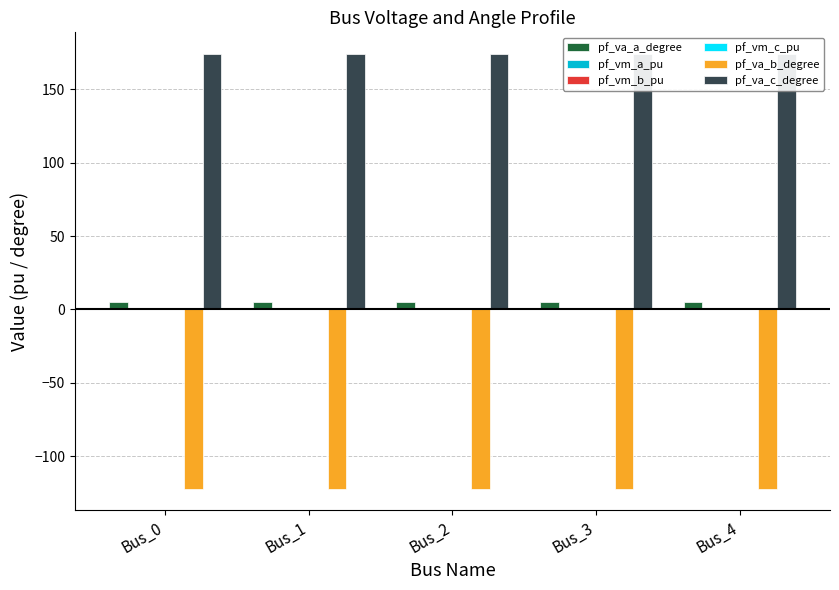

At how many categories does at least one series exceed 4?

5